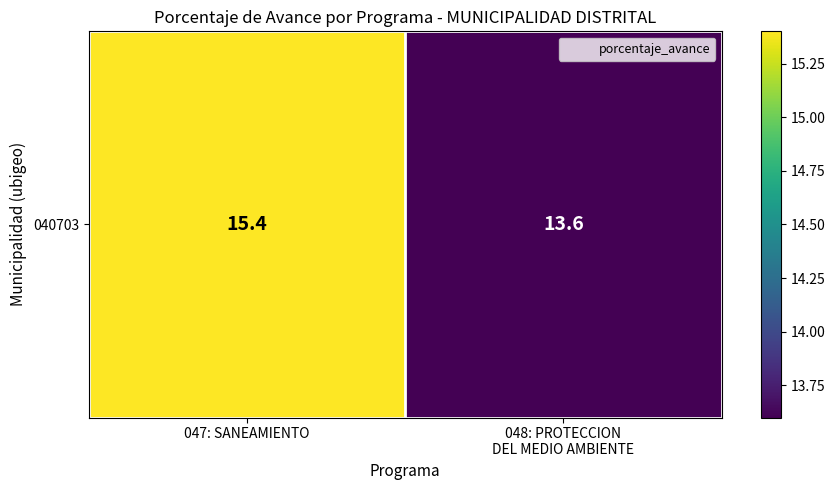

How many data points are above 15?

1